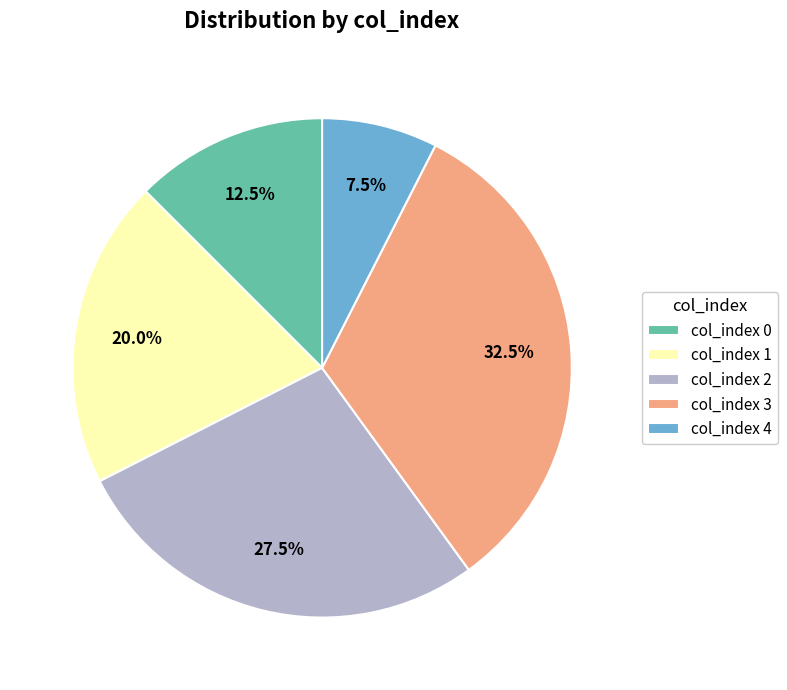

Is the sum of col_index 1 and col_index 2 greater than half?

No